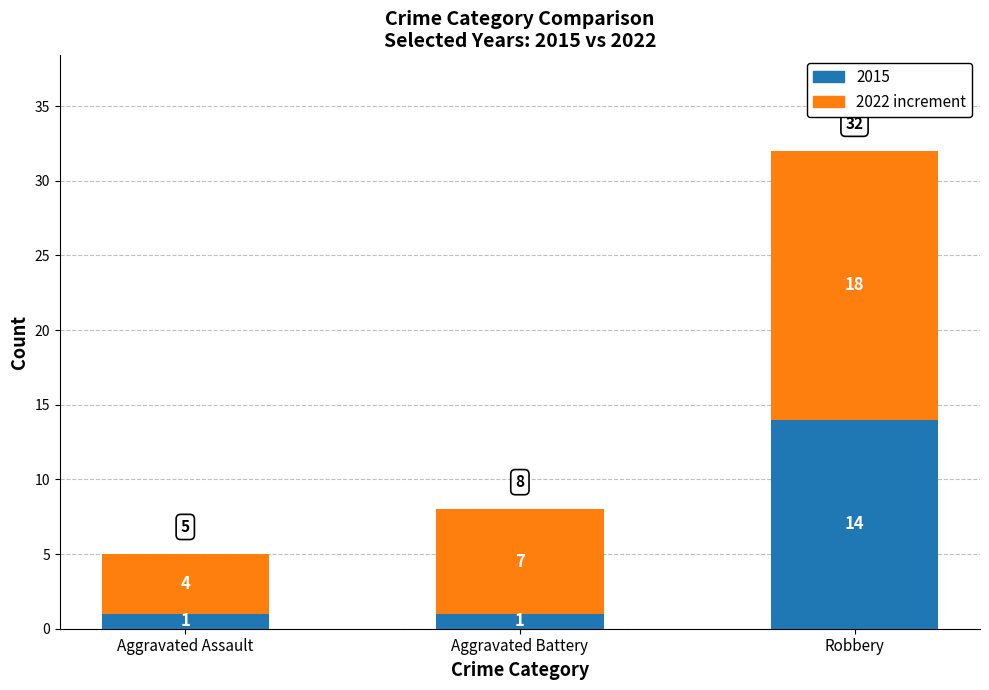

True or false: 2015 has a value of 1 at Aggravated Assault.

True